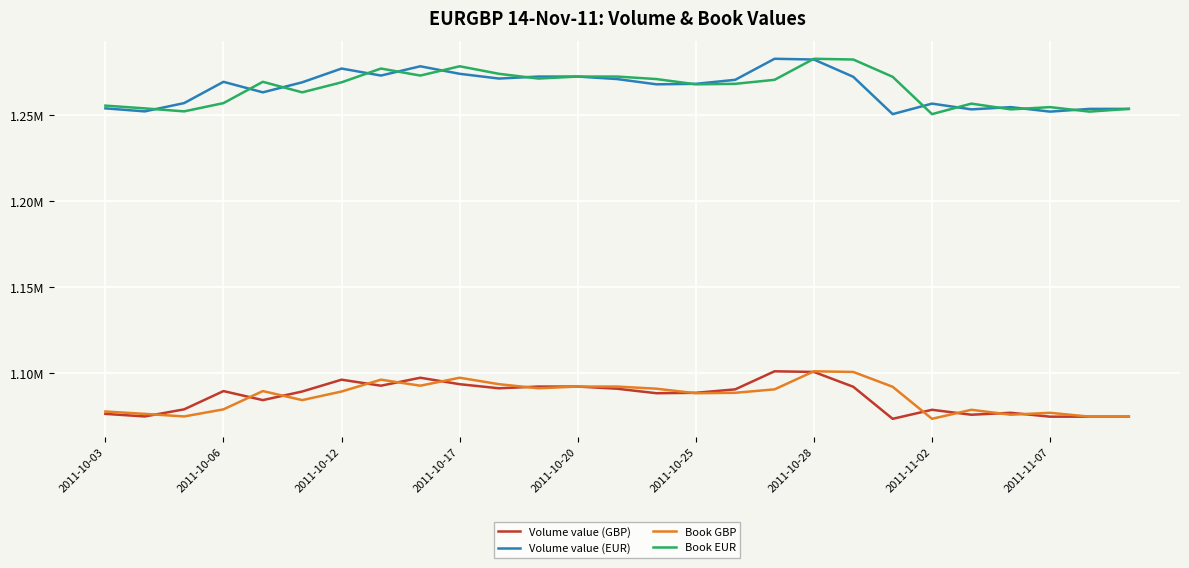

What are all the series names shown in the legend?

Volume value (GBP), Volume value (EUR), Book GBP, Book EUR